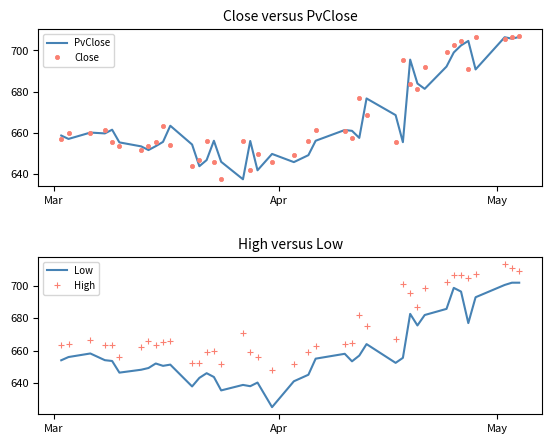

What is the maximum value for Close?

706.9